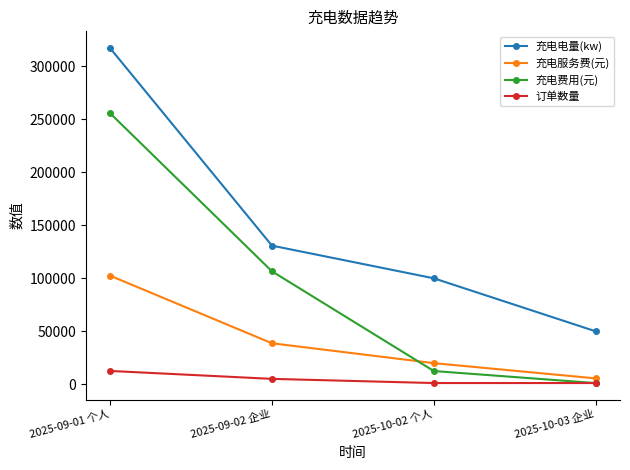

Where is 充电电量(kw) nearest to the value 183535?

2025-09-02 企业